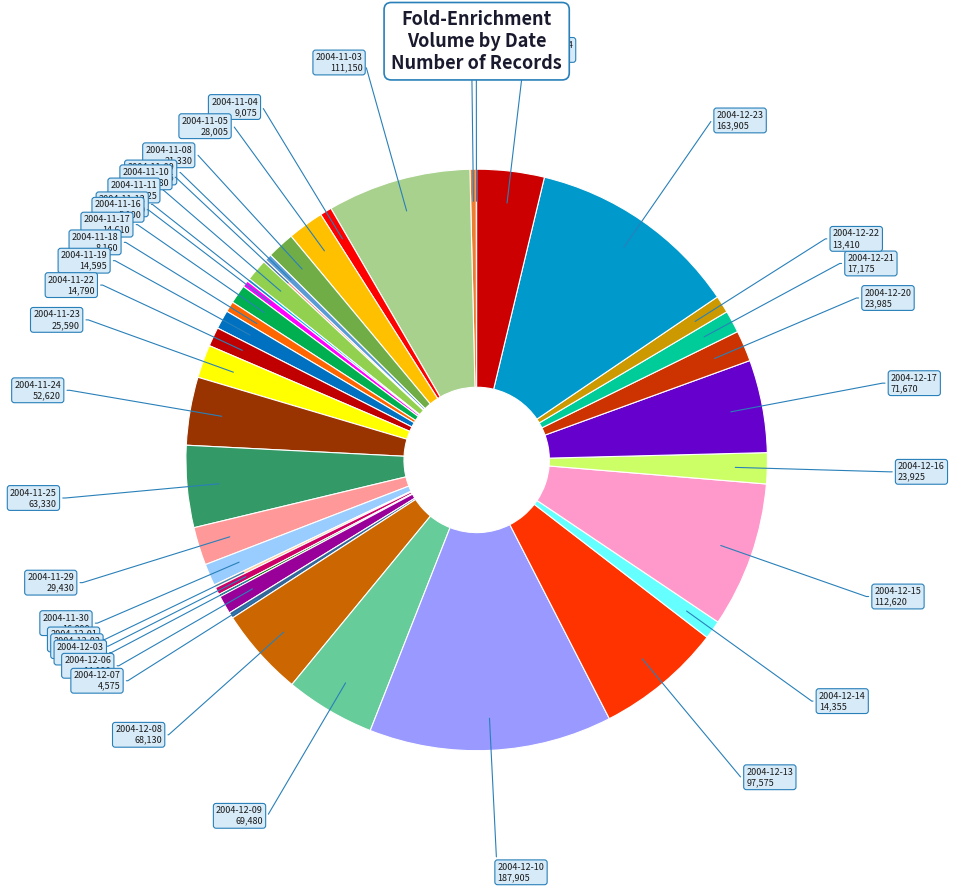

Which slice is the largest?

2004-12-10